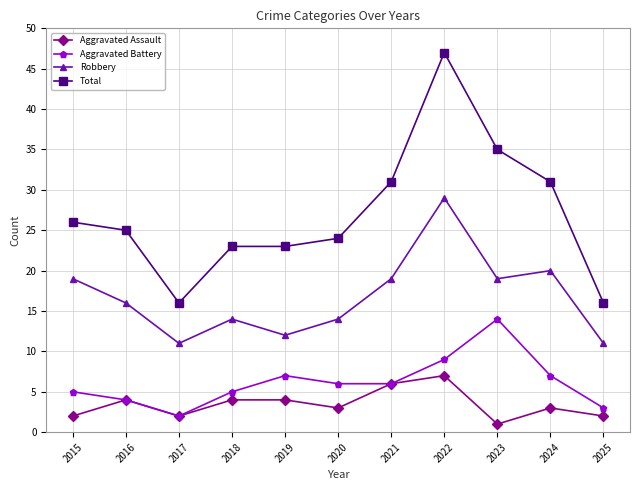

How many lines are shown in the chart?

4